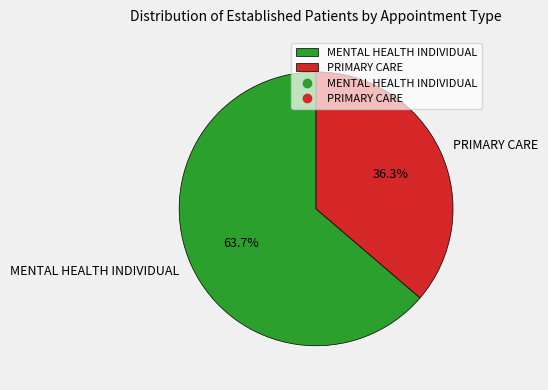

How many segments does this pie chart have?

2